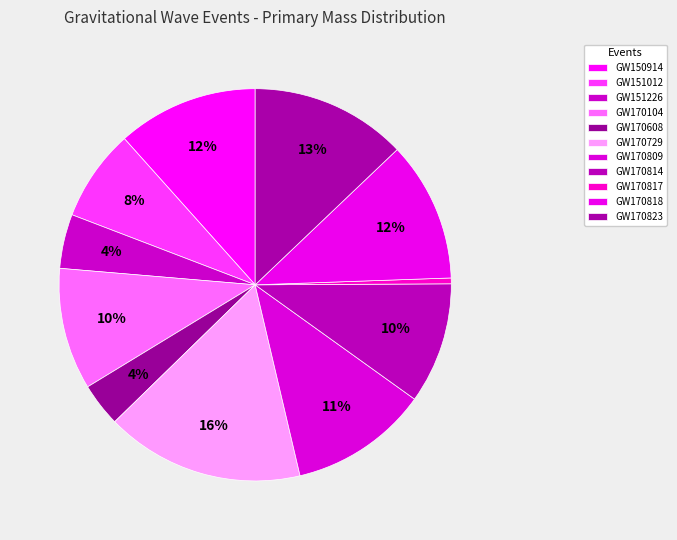

What percentage is the GW170729 slice, to the nearest percent?

16%